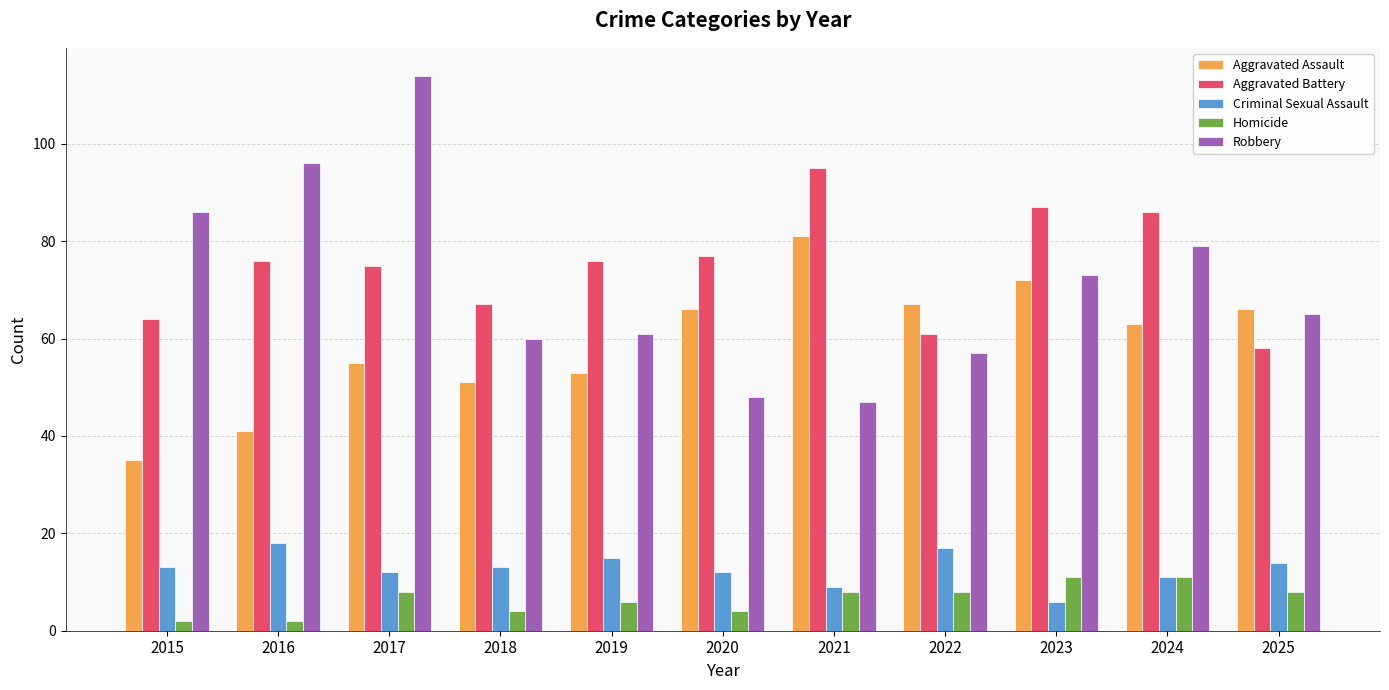

How many data points in Homicide are less than 8?

5